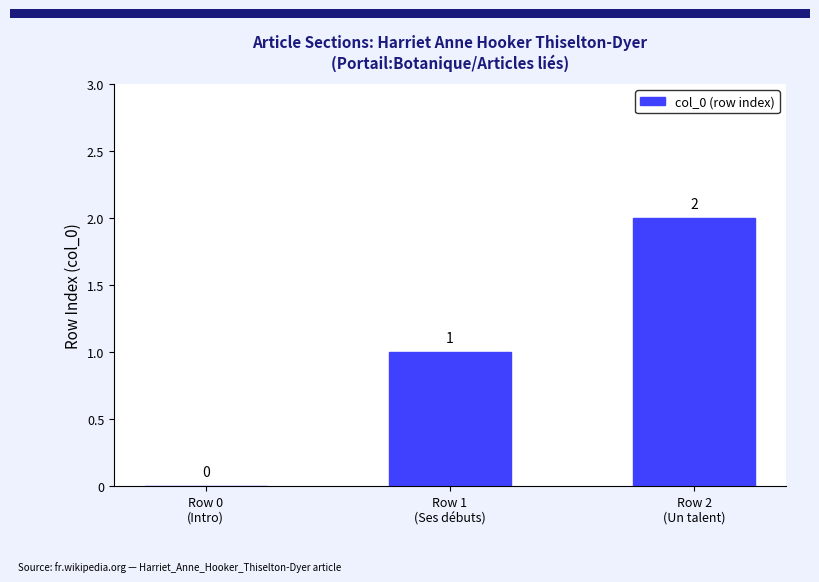

What is the sum of all values?

3